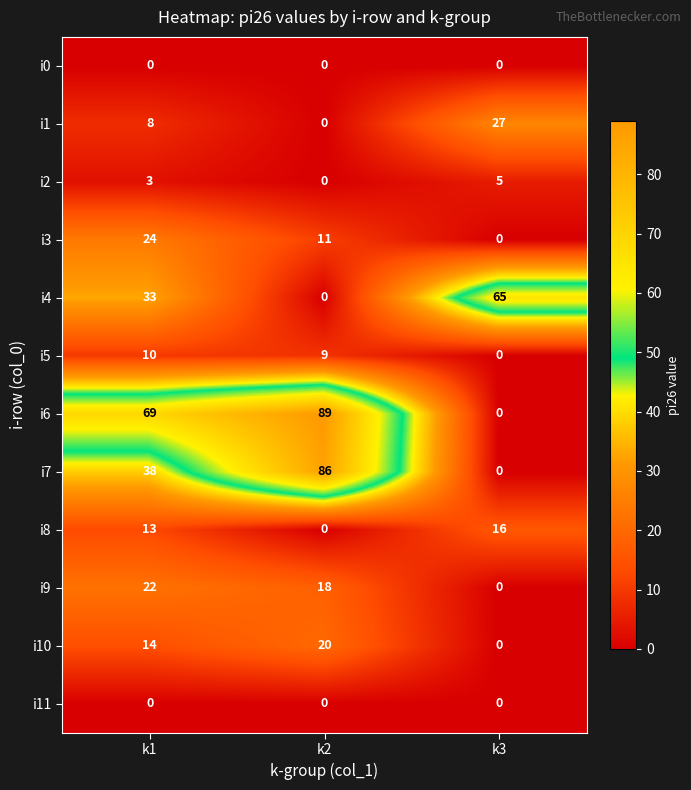

Which category has the highest value in the i3 series?

k1